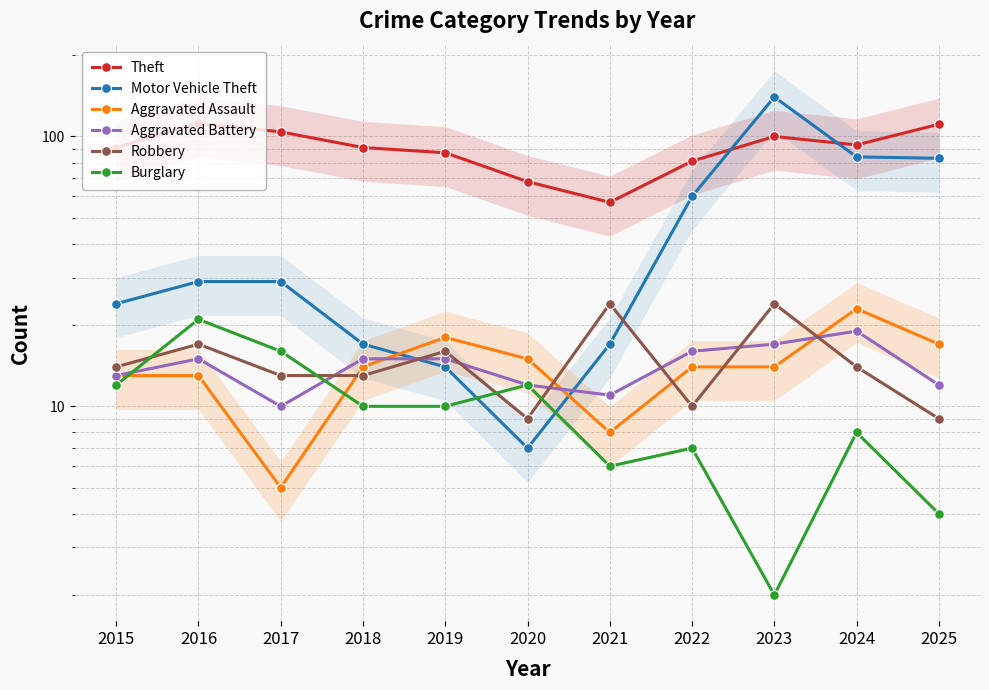

Which label corresponds to the largest value in the chart?

2023